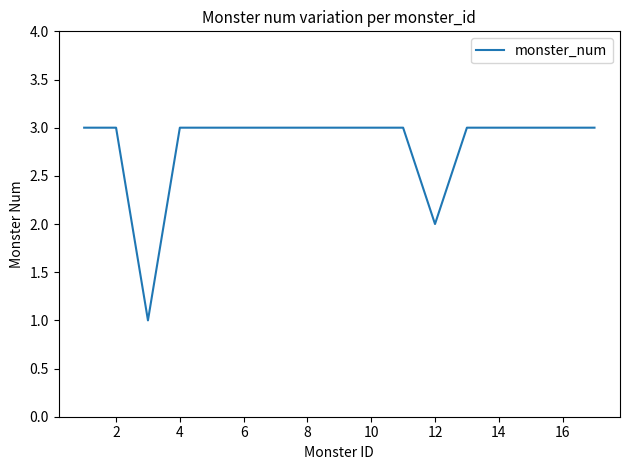

What is the greatest value displayed?

3